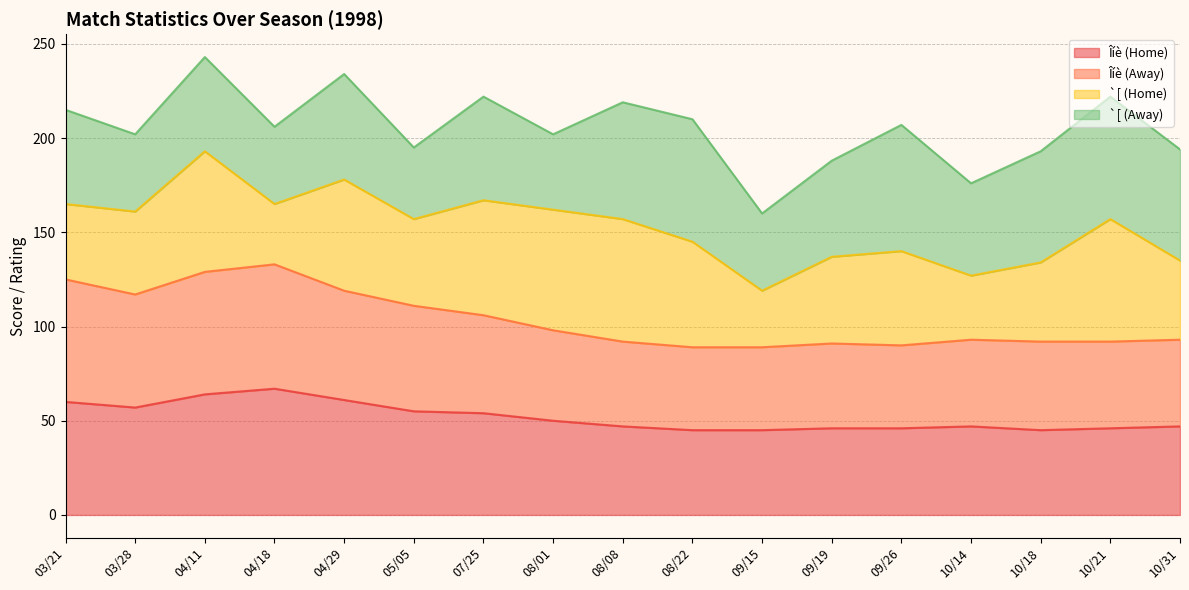

Is the value of Îíè (Home) at 05/05 greater than the value of Îíè (Away) at 03/28?

No